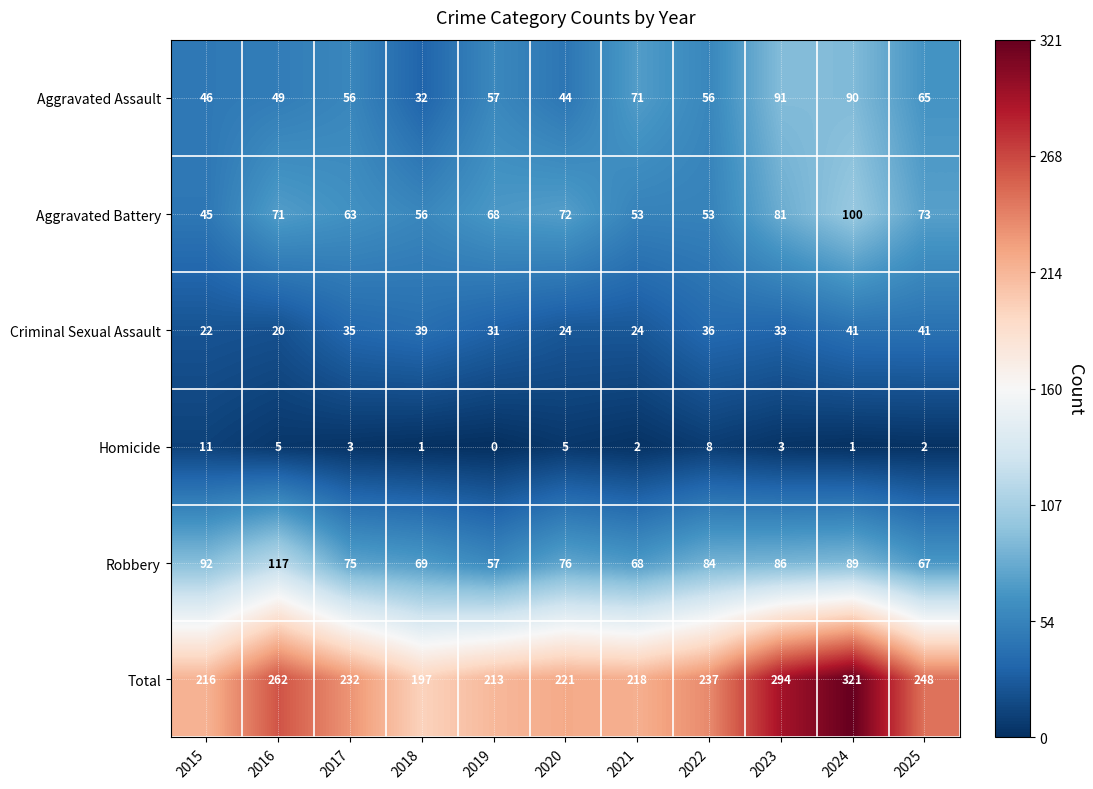

At which category is the sum across all series the highest?

2024